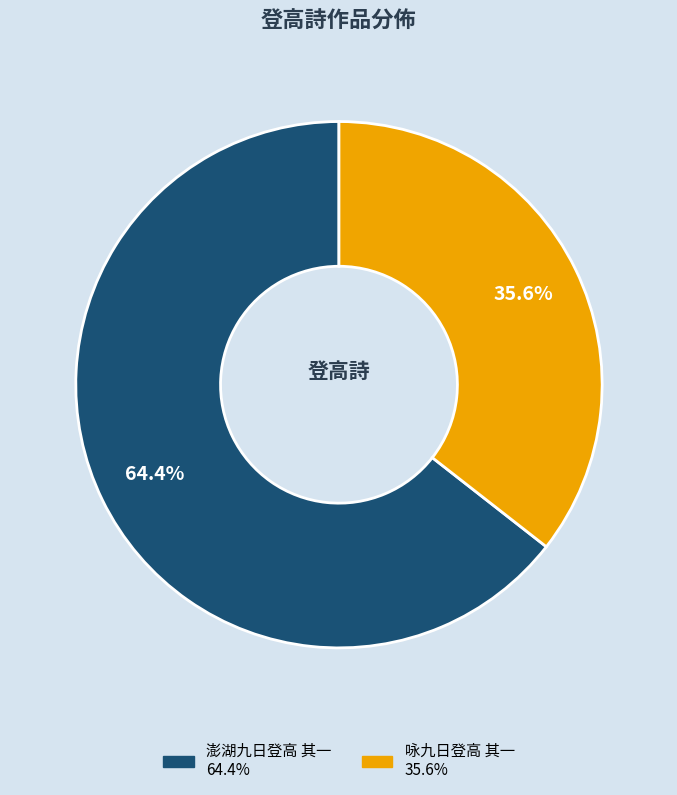

Count the number of slices in the pie.

2